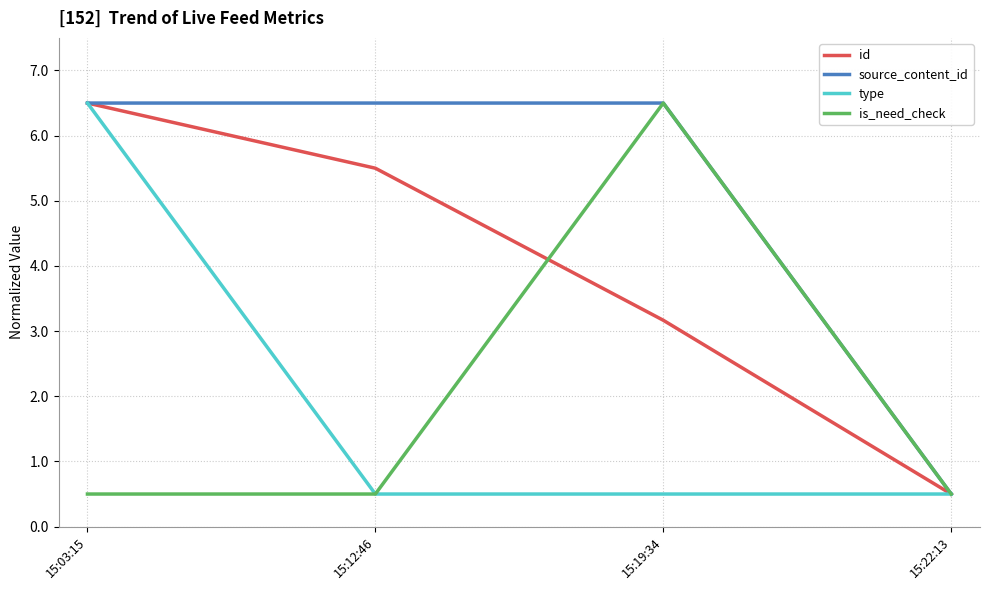

What is the spread (max minus min) of values at 15:19:34?

6.0